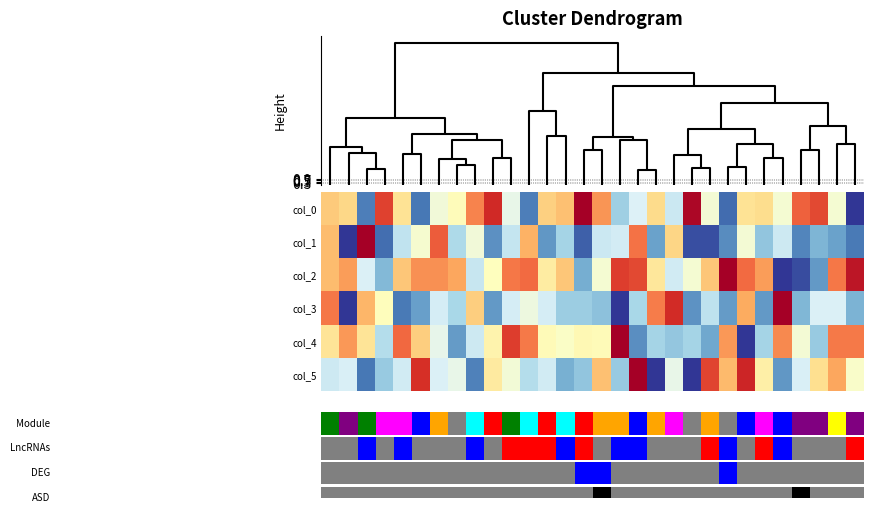

At how many categories does at least one series exceed 0?

30